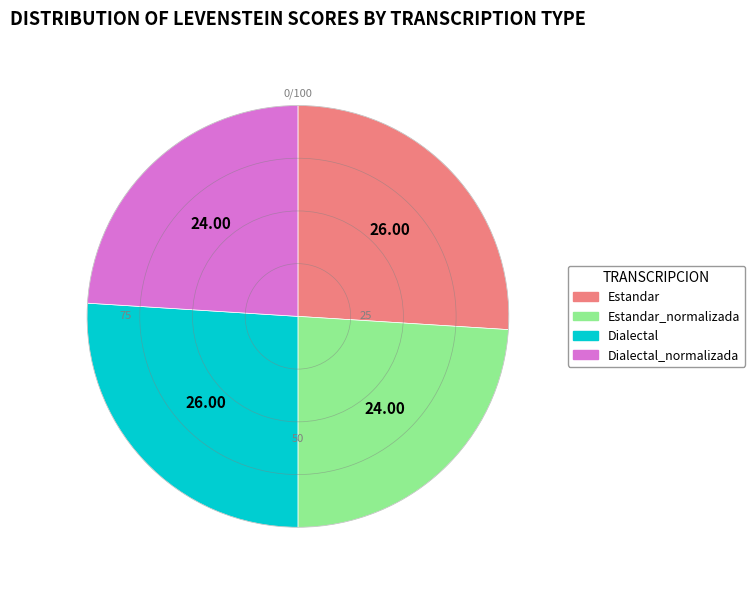

Is there any slice that represents more than half of the pie?

No